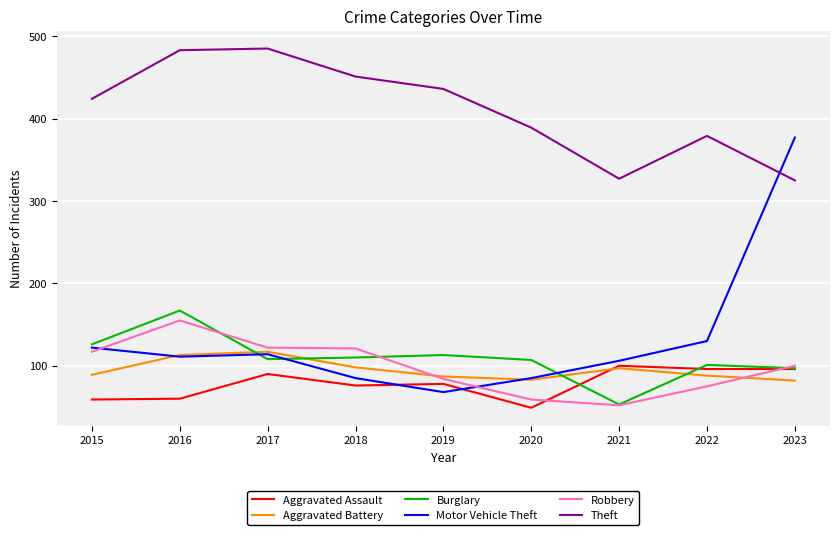

In Burglary, how many points are lower than both neighbors (excluding endpoints)?

2